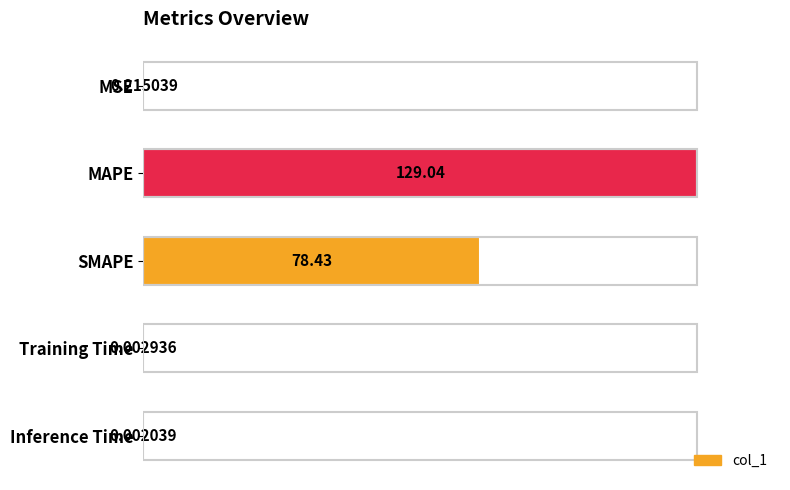

How many data points does each series have?

5